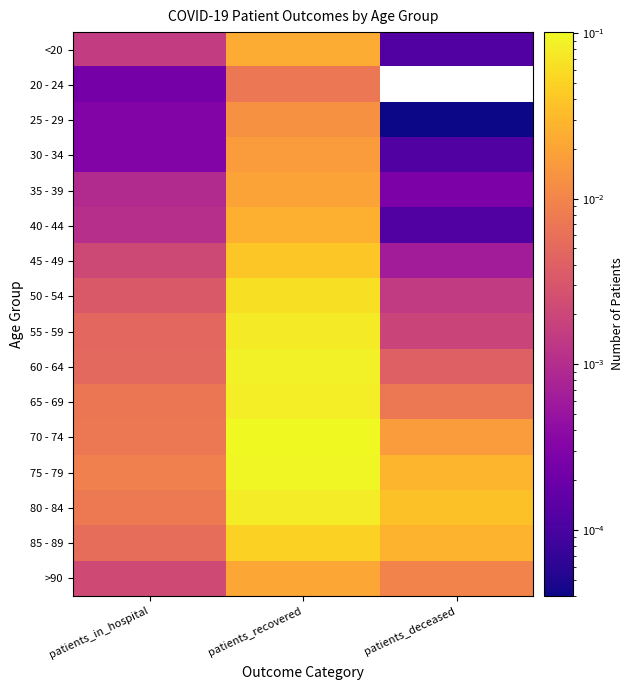

Reading left to right, extract all data points from this chart.

<20: patients_in_hospital=0.0	patients_recovered=0.0	patients_deceased=0.0
20 - 24: patients_in_hospital=0.0	patients_recovered=0.0	patients_deceased=0.0
25 - 29: patients_in_hospital=0.0	patients_recovered=0.0	patients_deceased=0.0
30 - 34: patients_in_hospital=0.0	patients_recovered=0.0	patients_deceased=0.0
35 - 39: patients_in_hospital=0.0	patients_recovered=0.0	patients_deceased=0.0
40 - 44: patients_in_hospital=0.0	patients_recovered=0.0	patients_deceased=0.0
45 - 49: patients_in_hospital=0.0	patients_recovered=0.0	patients_deceased=0.0
50 - 54: patients_in_hospital=0.0	patients_recovered=0.1	patients_deceased=0.0
55 - 59: patients_in_hospital=0.0	patients_recovered=0.1	patients_deceased=0.0
60 - 64: patients_in_hospital=0.0	patients_recovered=0.1	patients_deceased=0.0
65 - 69: patients_in_hospital=0.0	patients_recovered=0.1	patients_deceased=0.0
70 - 74: patients_in_hospital=0.0	patients_recovered=0.1	patients_deceased=0.0
75 - 79: patients_in_hospital=0.0	patients_recovered=0.1	patients_deceased=0.0
80 - 84: patients_in_hospital=0.0	patients_recovered=0.1	patients_deceased=0.0
85 - 89: patients_in_hospital=0.0	patients_recovered=0.0	patients_deceased=0.0
>90: patients_in_hospital=0.0	patients_recovered=0.0	patients_deceased=0.0